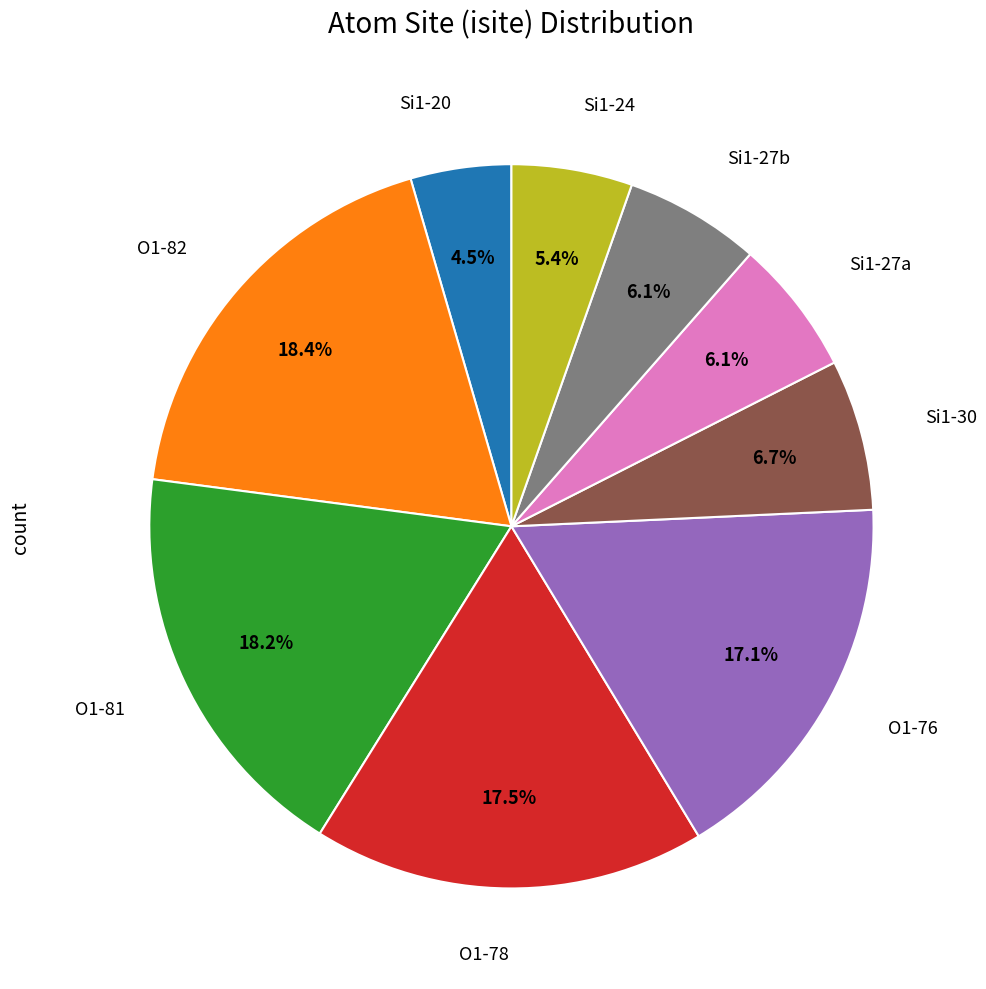

Is there any slice that represents more than half of the pie?

No